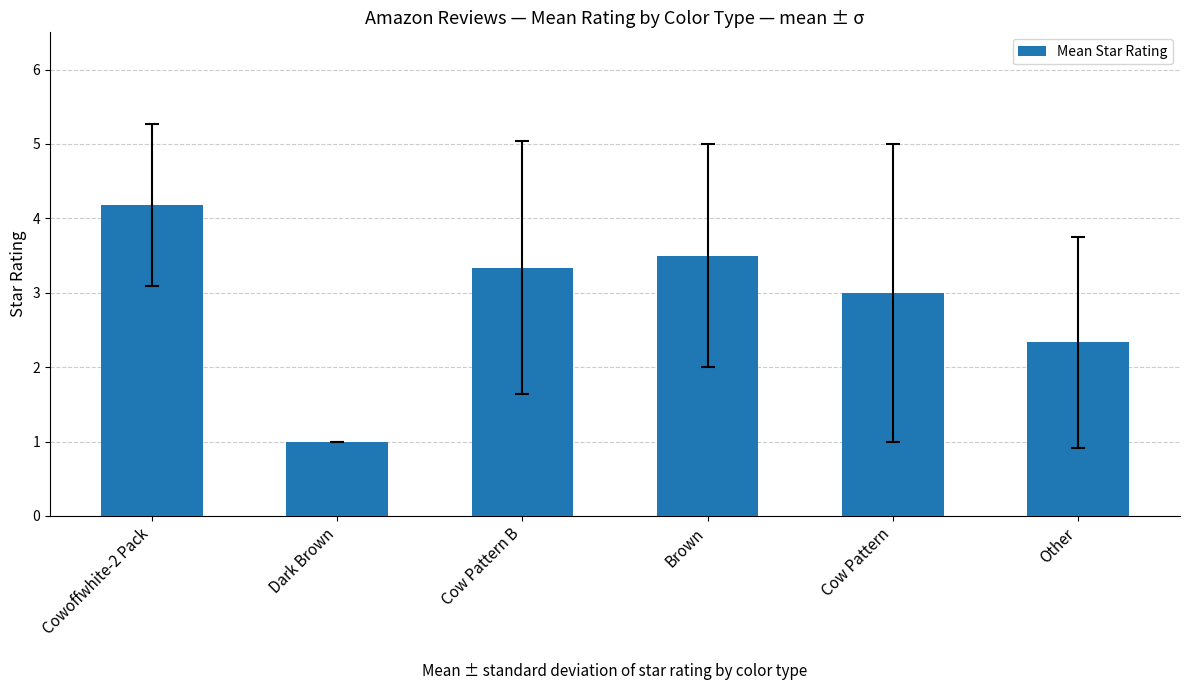

What is the sum of all values?

17.3